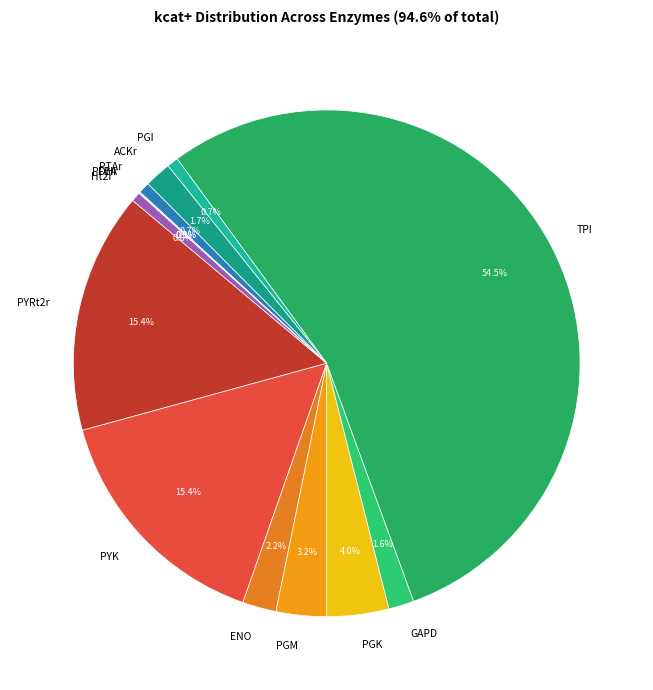

What is the largest slice in the pie chart?

TPI